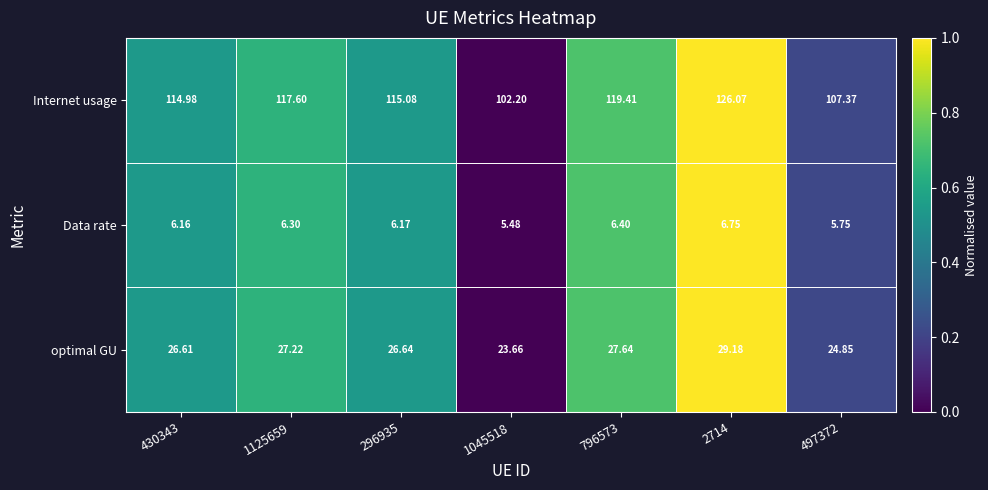

Which series has the widest spread of values?

Internet usage